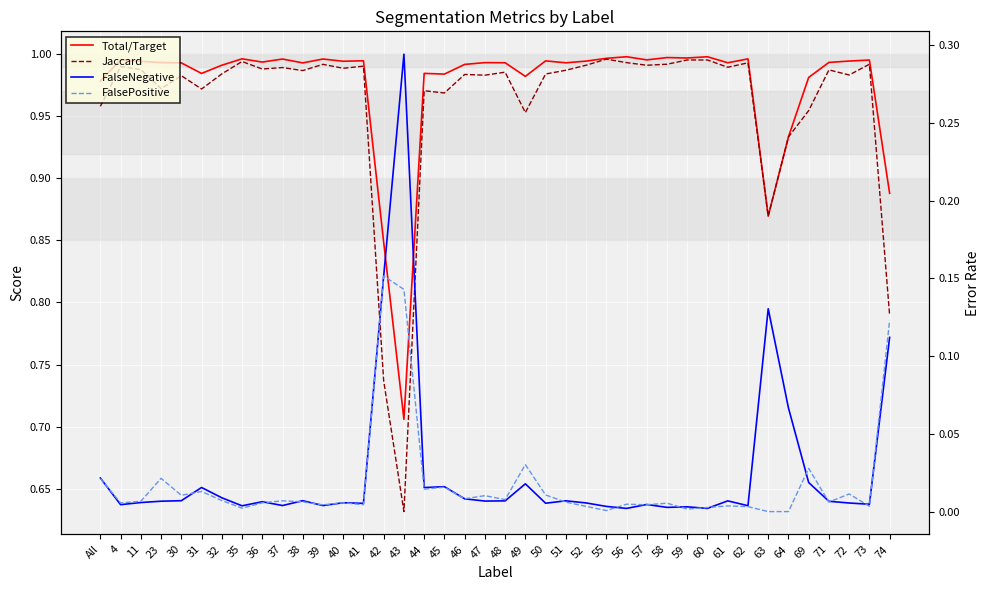

What is the value of the Total/Target point at the 25th from the left?

1.0